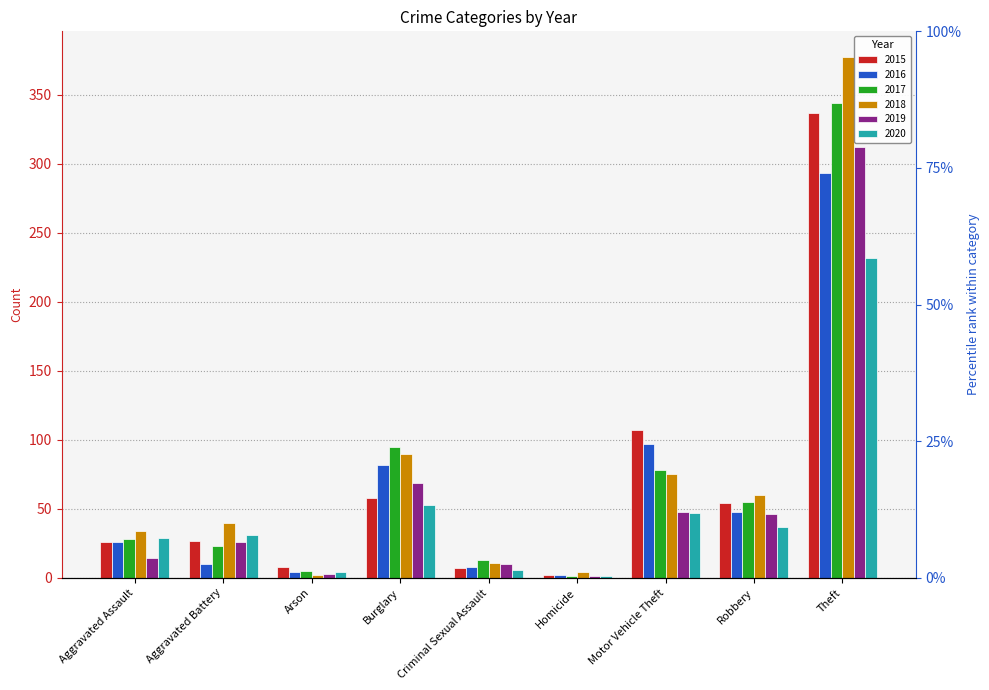

What are all the series names shown in the legend?

2015, 2016, 2017, 2018, 2019, 2020